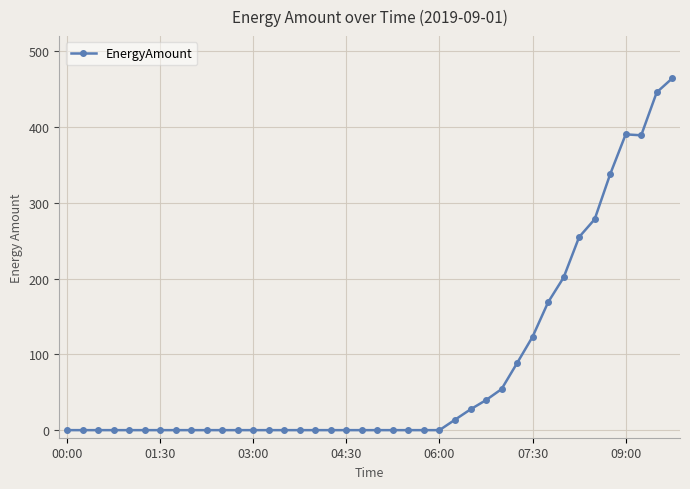

What is the difference between the second highest and minimum values?

445.6